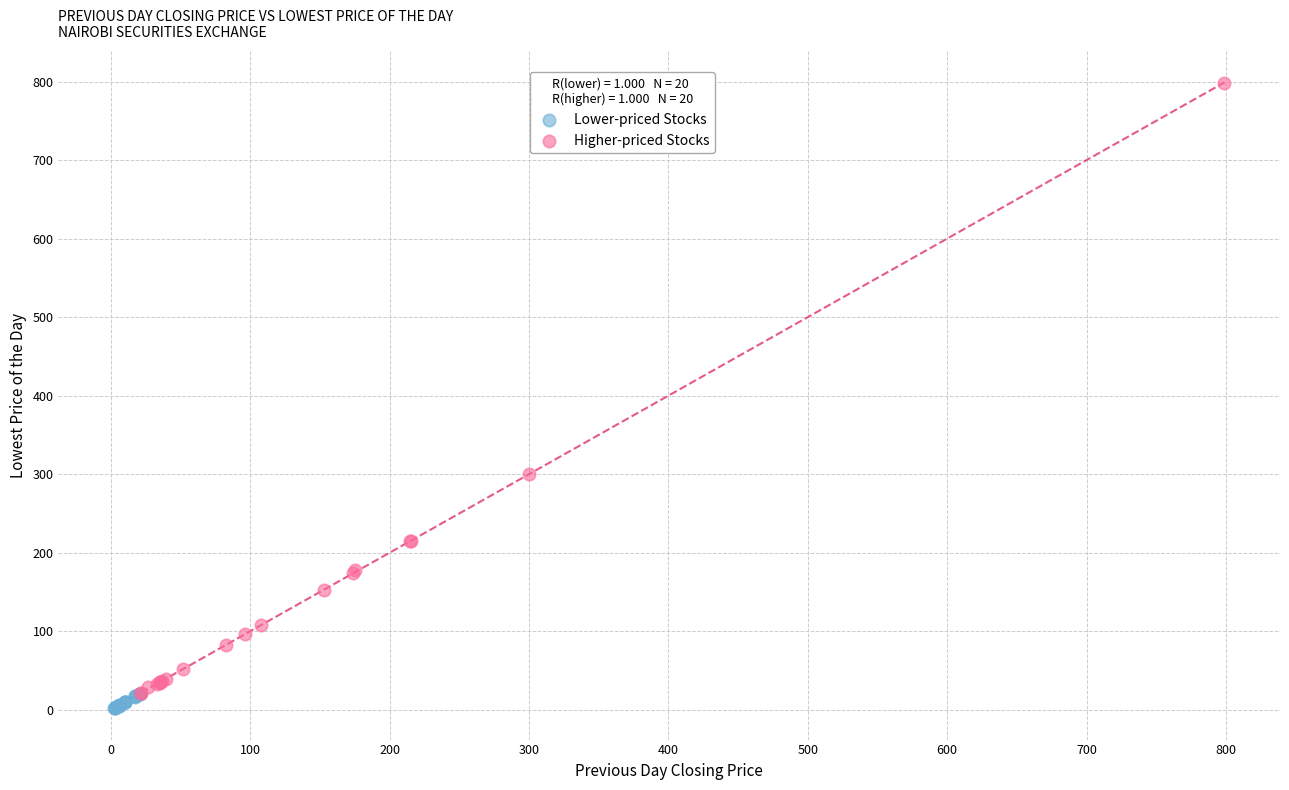

Which series has the widest spread of Y values?

Higher-priced Stocks